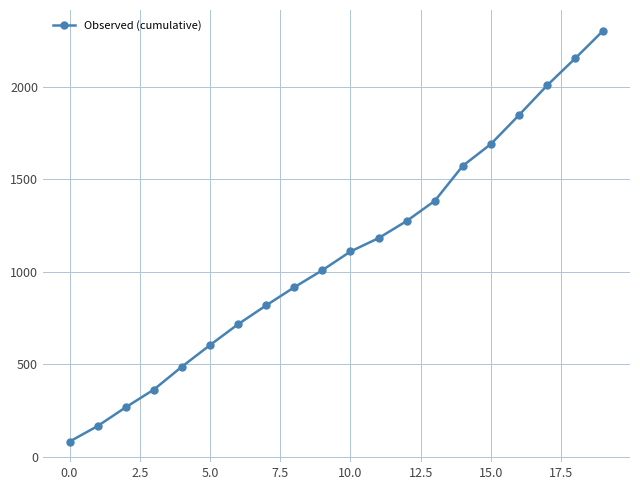

True or false: there are more than 1 points higher than both neighbors.

False